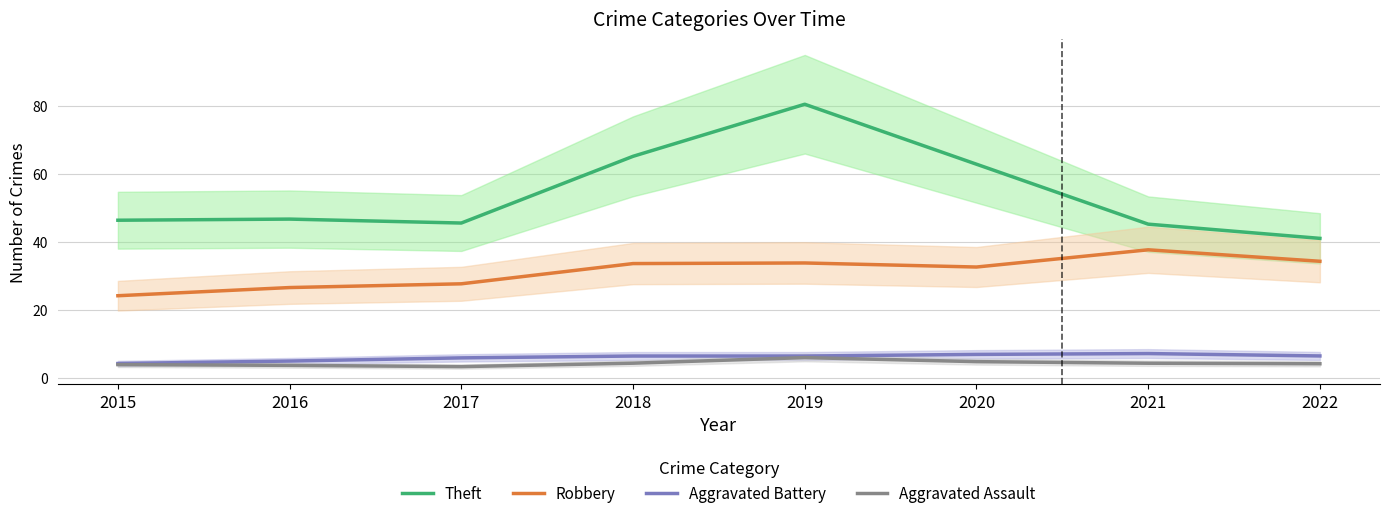

At which category is the sum across all series the highest?

2019